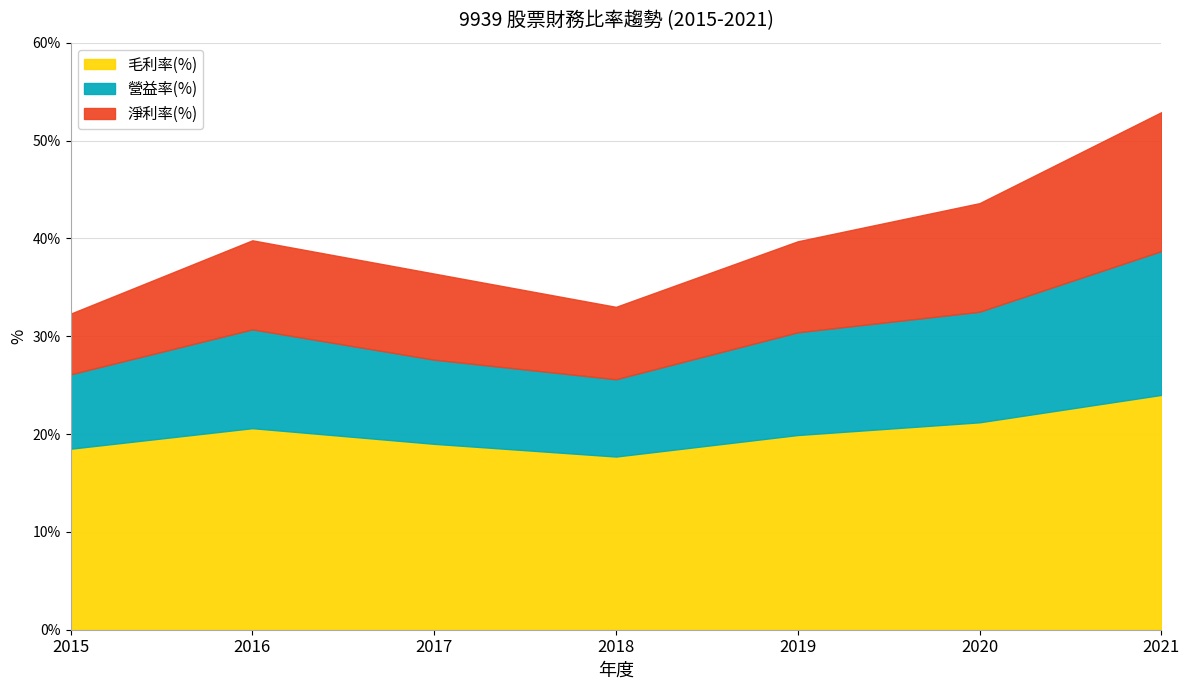

Which category has the lowest value in the 毛利率(%) series?

2018